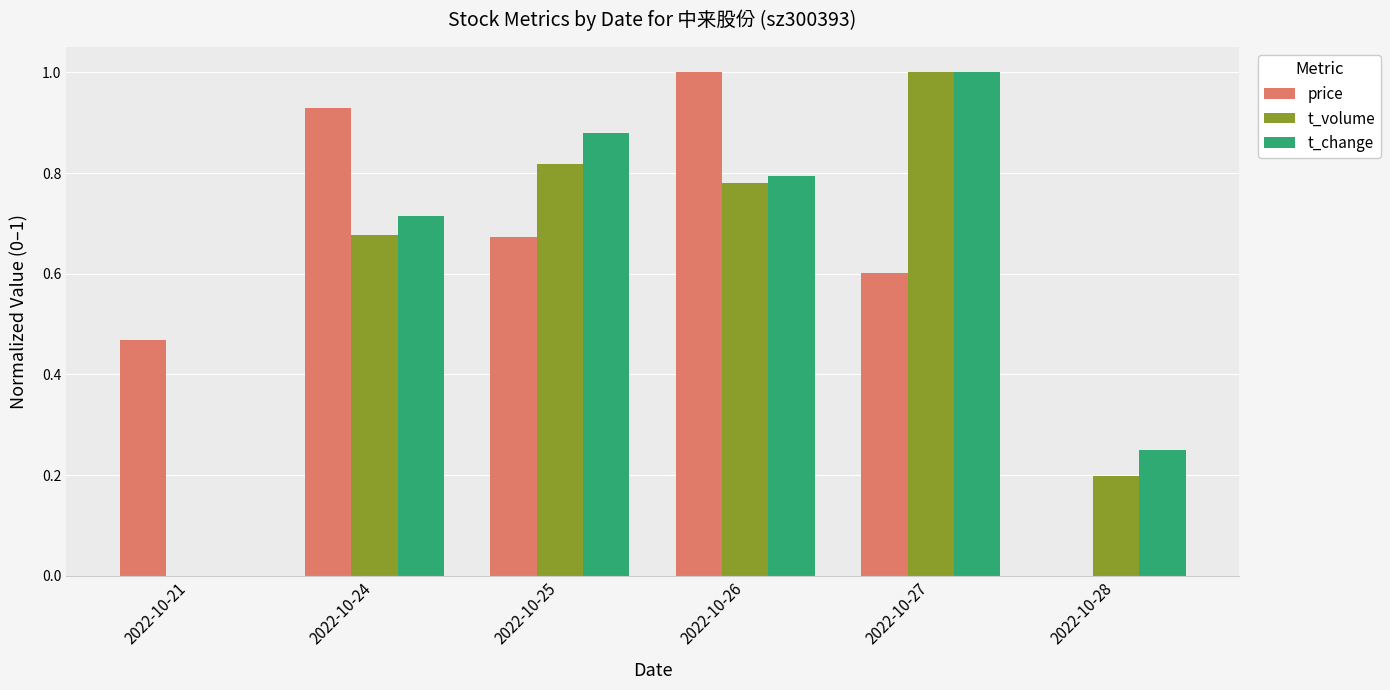

How many data points does each series have?

6